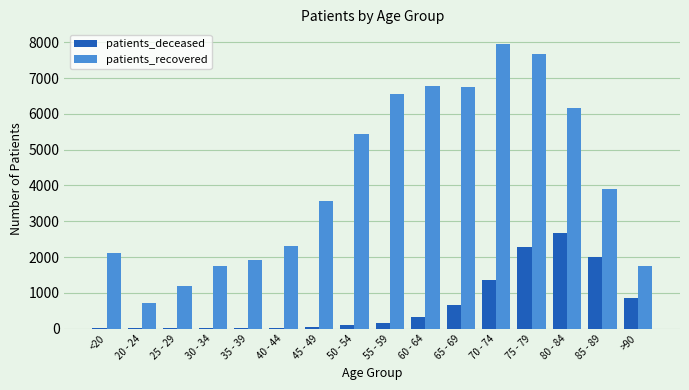

Which series has the largest total across all categories?

patients_recovered